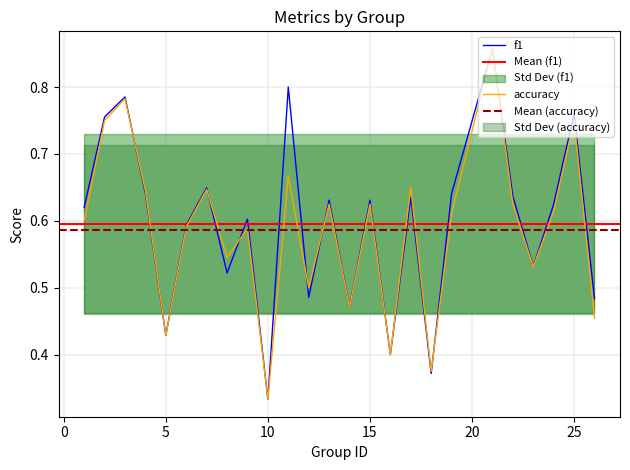

Rank the series by their maximum value, from highest to lowest.

f1, accuracy